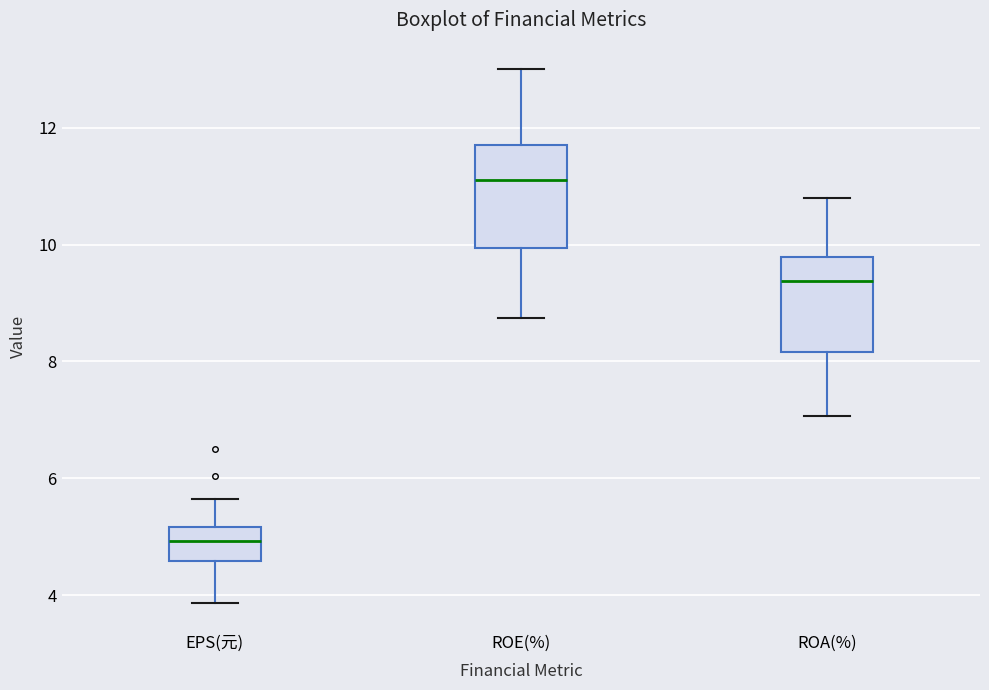

Which box's median line is the highest?

ROE(%)